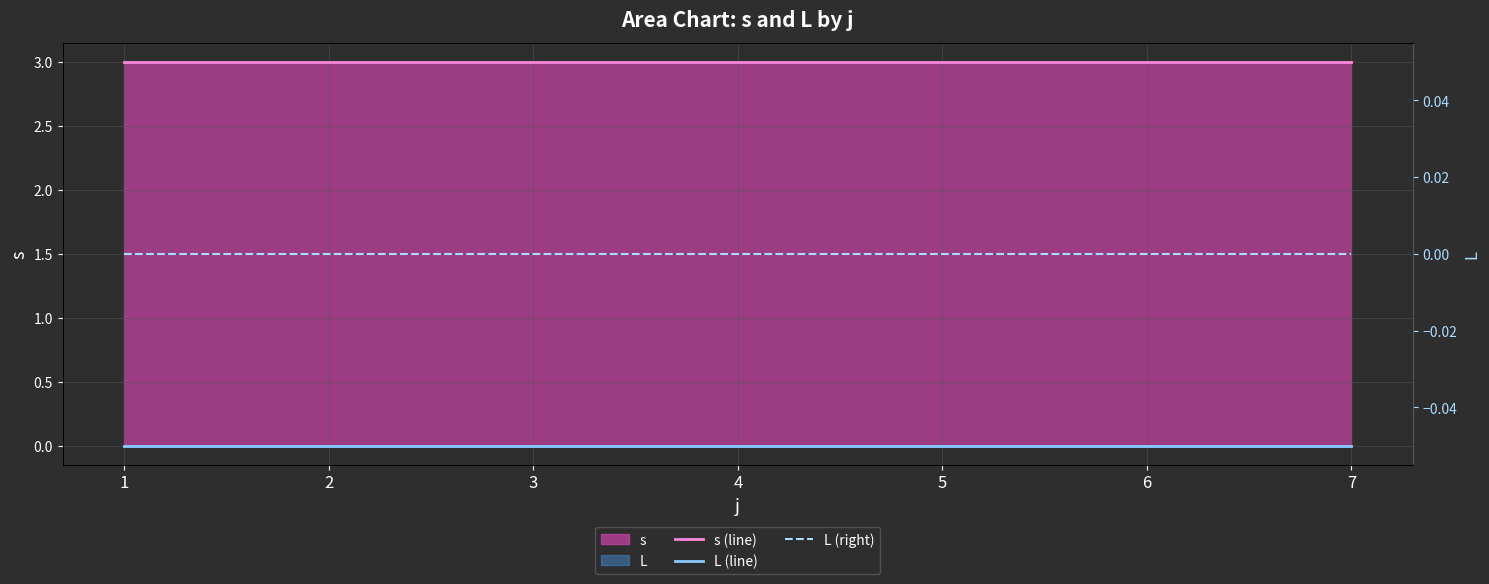

Between 3 and 6, which is larger?

3